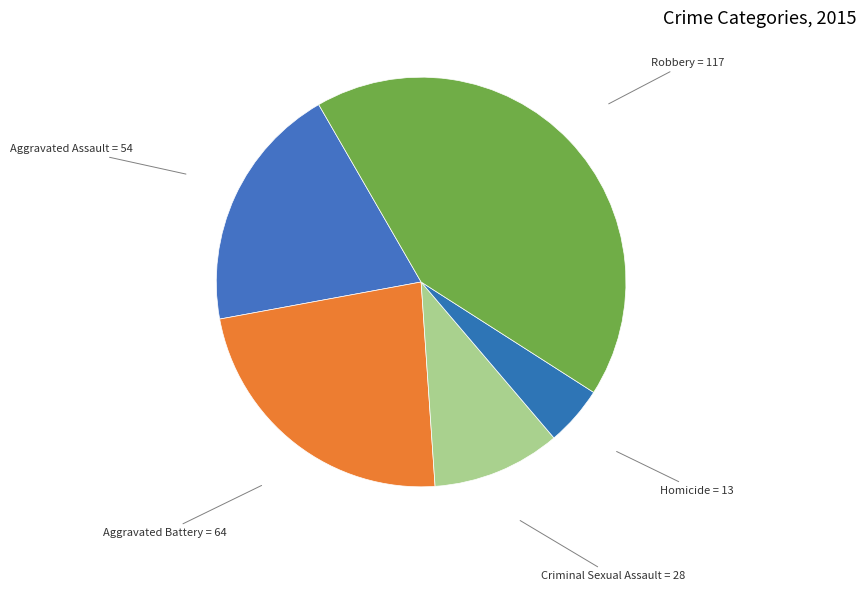

How many segments does this pie chart have?

5